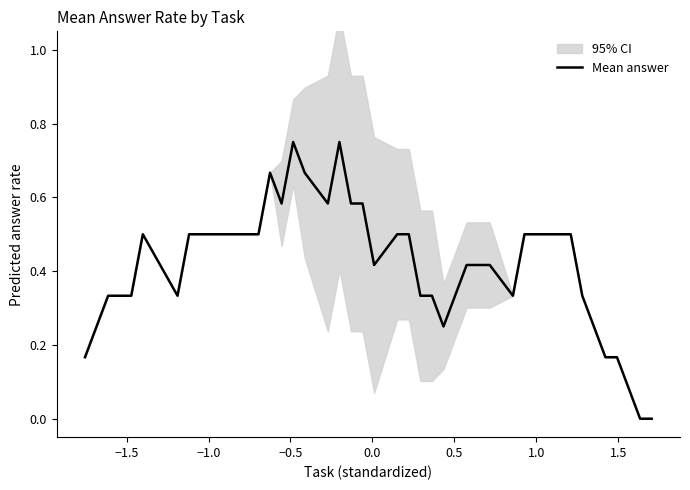

How many lines are shown in the chart?

1